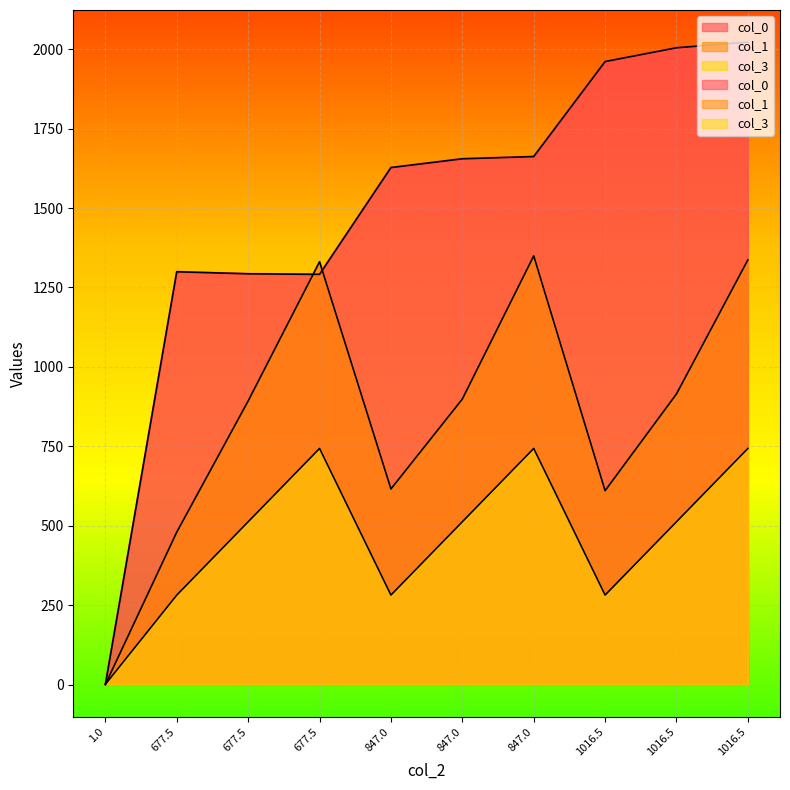

After their last crossing, which series has the higher values: col_0 or col_3?

col_0